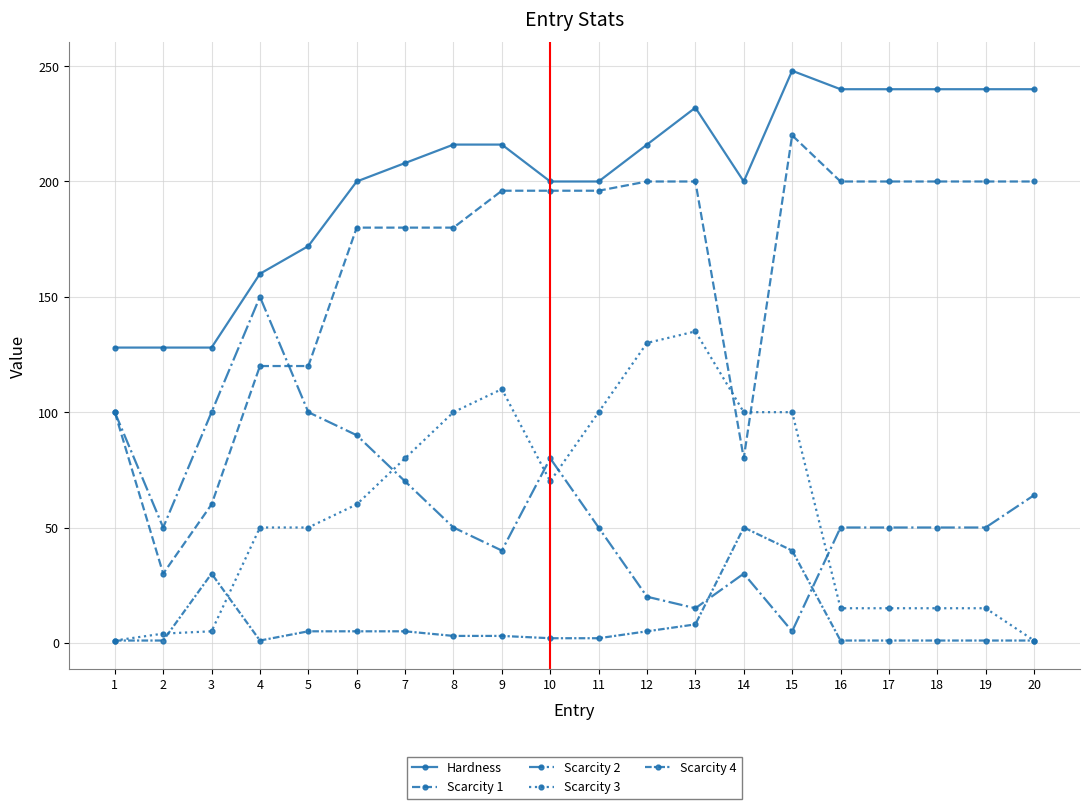

Is this an area chart (filled region under the line)?

No